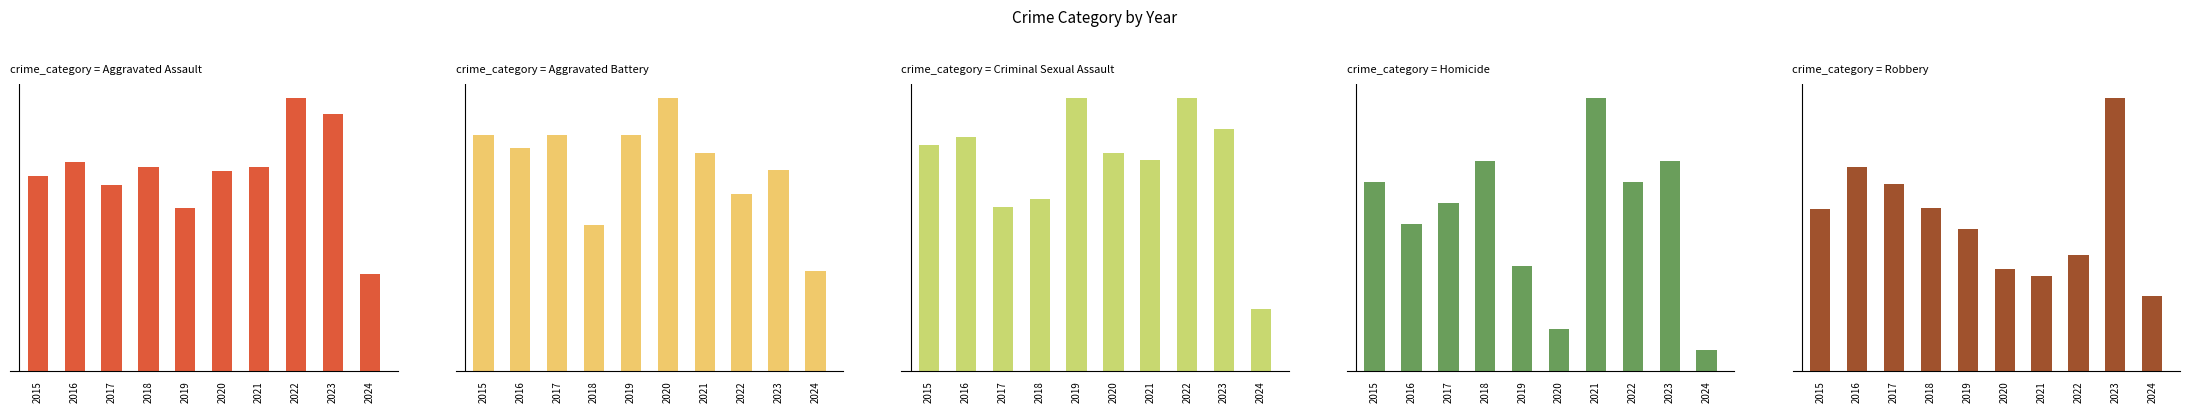

What is the difference between the maximum and minimum values in the Aggravated Battery series?

79